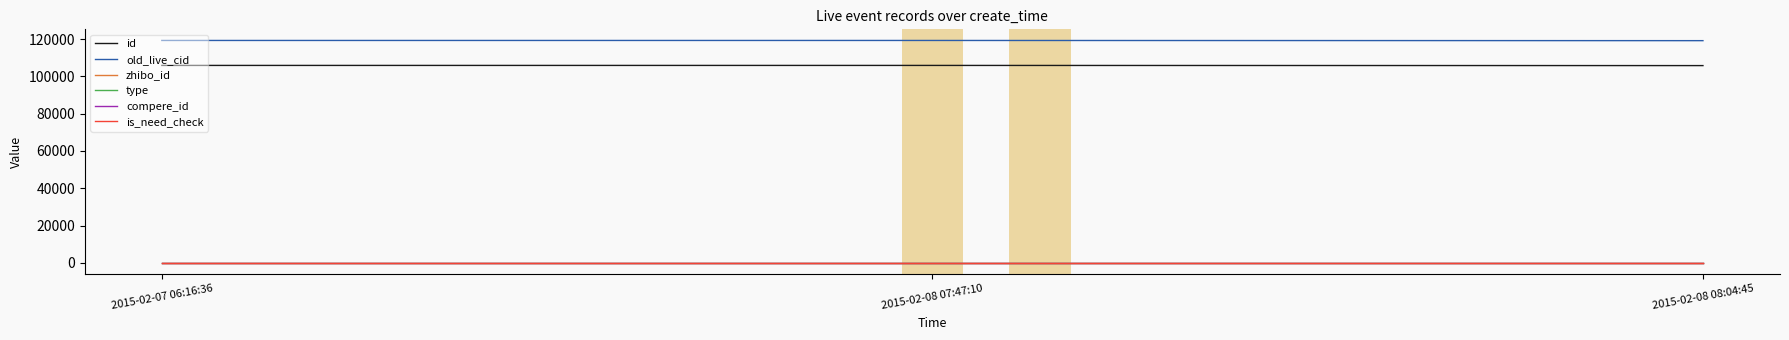

Is this an area chart (filled region under the line)?

No